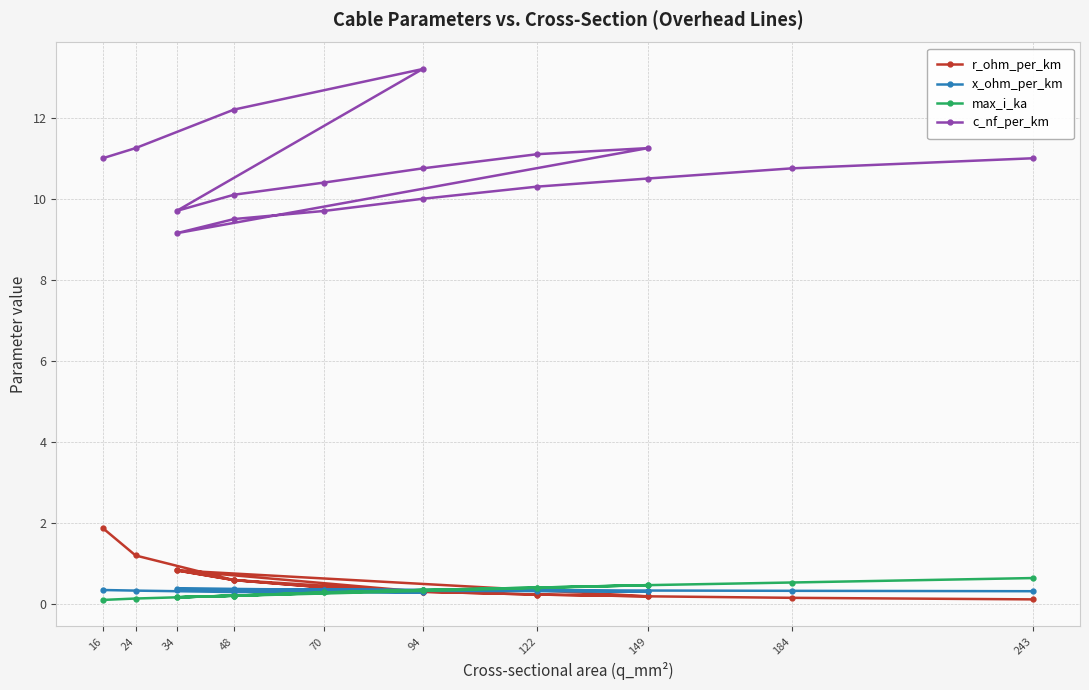

What is the total value across all series at 94?

14.1